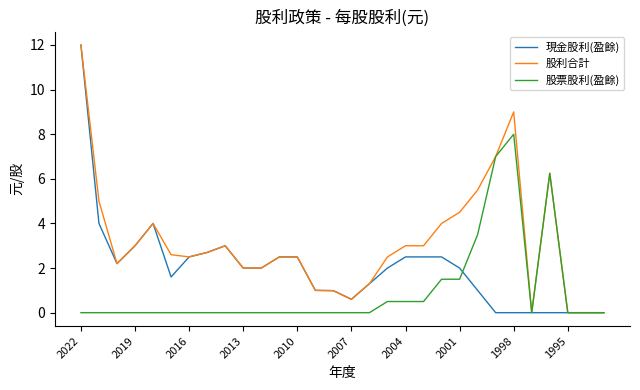

Is this an area chart (filled region under the line)?

No